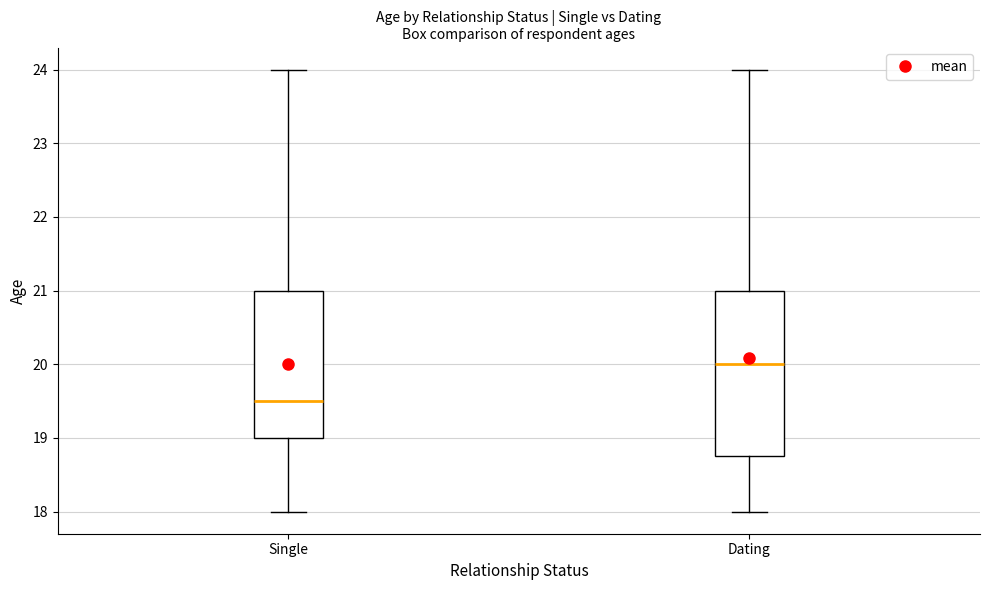

Reading left to right, read every box against the y-axis: the position of its median line, the range the box covers, and the ends of its whiskers. The values are not printed on the chart, so give them approximately, as read against the axis.

Single: median 19.5, box 19.0 to 21.0, whiskers 18.0 to 24.0
Dating: median 20.0, box 18.8 to 21.0, whiskers 18.0 to 24.0